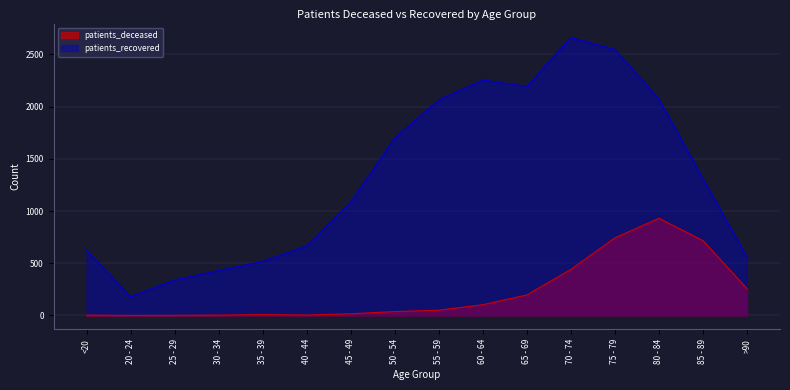

Count the number of categories in the chart.

16